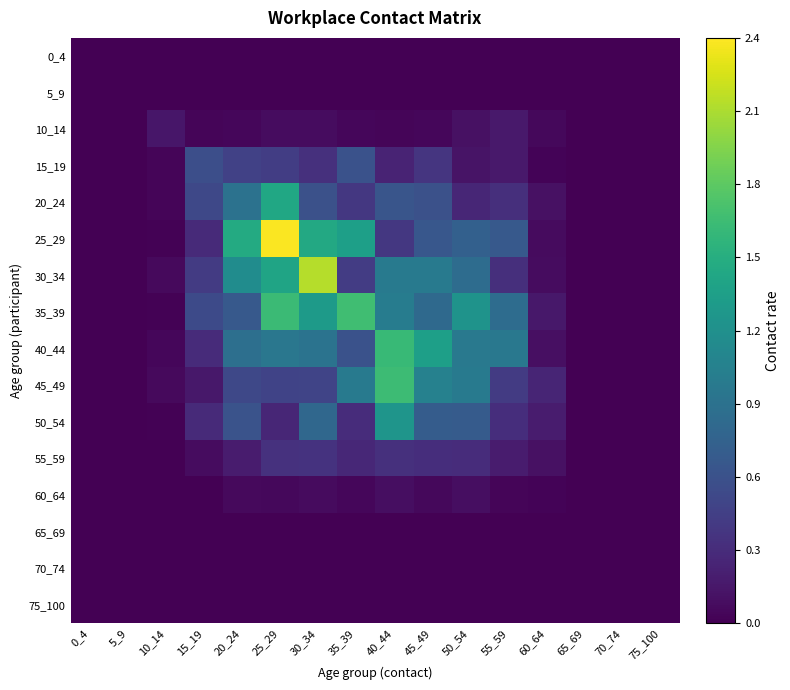

What is the total value across all series at 10_14?

0.4